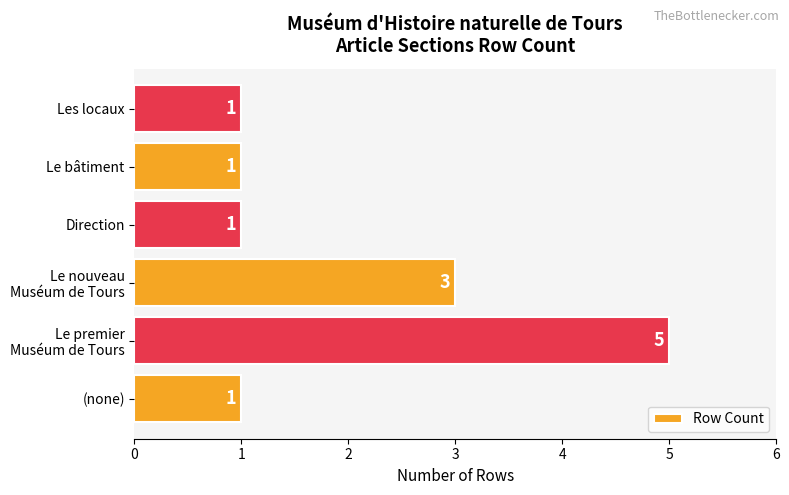

What is the difference between the maximum and minimum values?

4